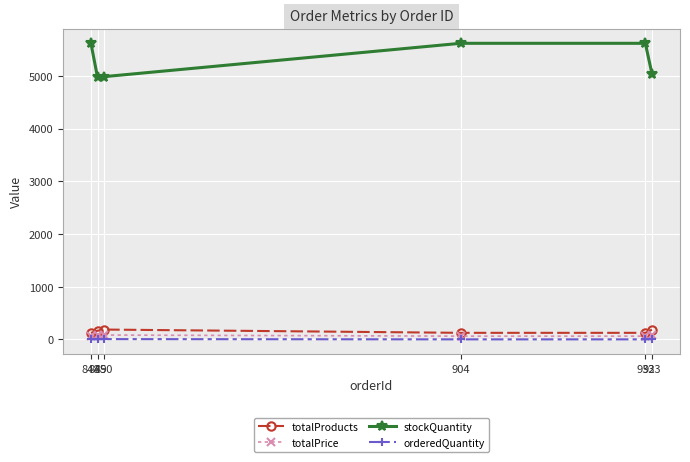

What is the maximum value shown in the chart?

5616.0